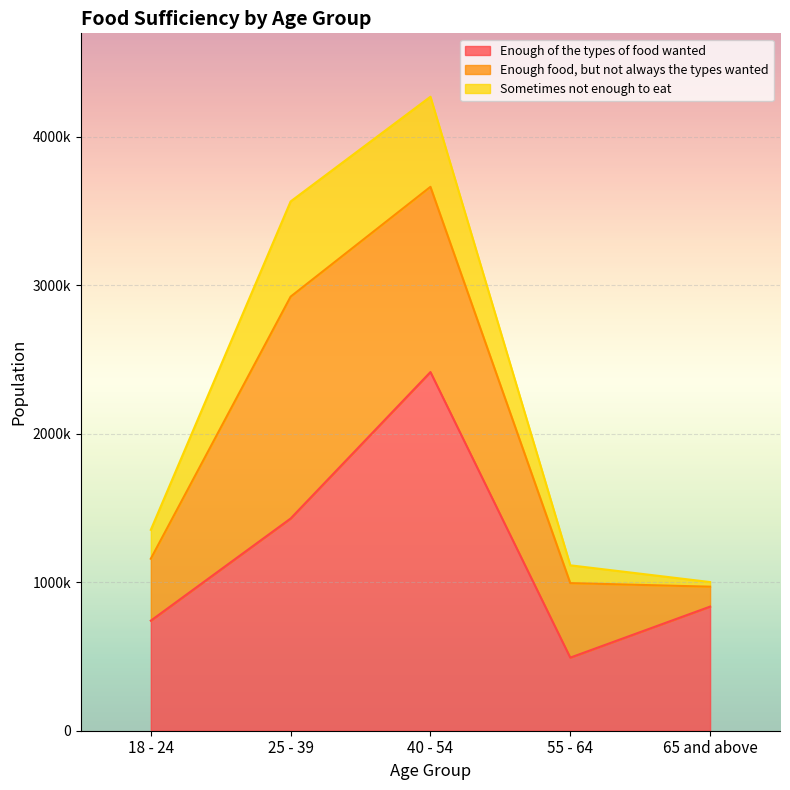

Is it true that Enough of the types of food wanted equals 855320 at 55 - 64?

False